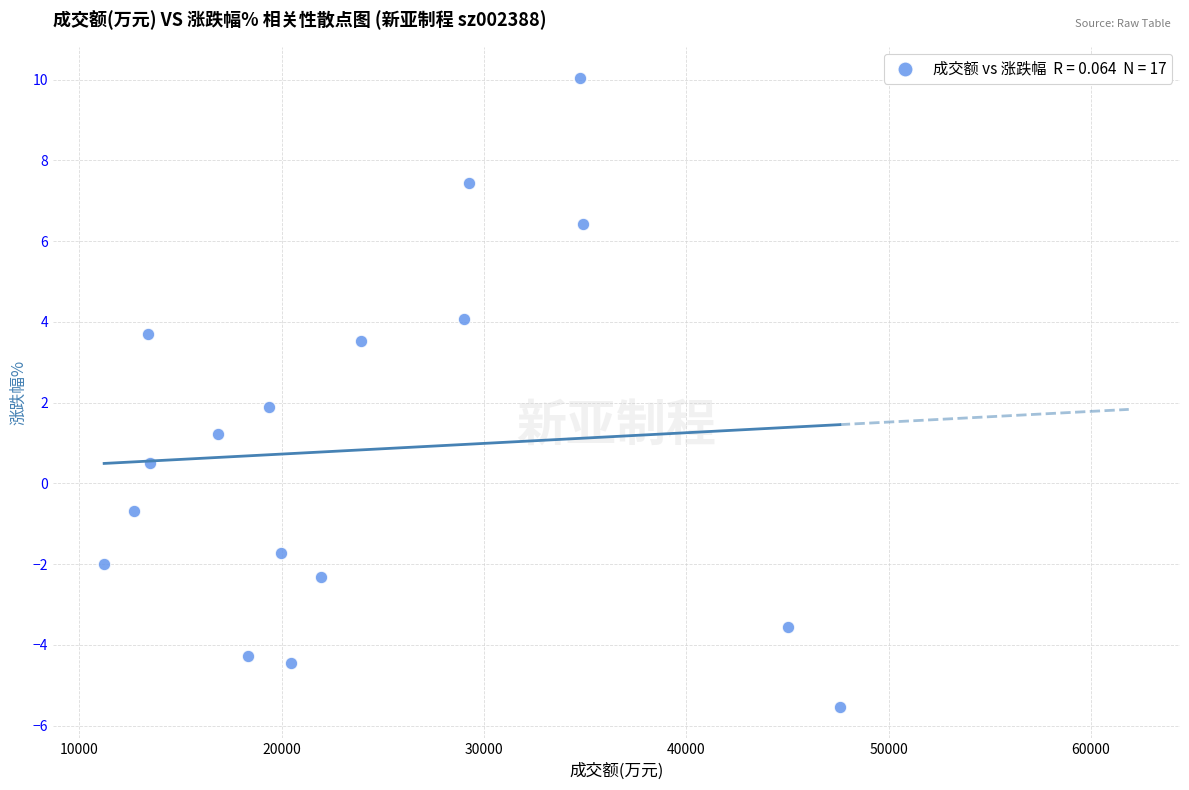

What is the range of Y values (max minus min)?

15.6